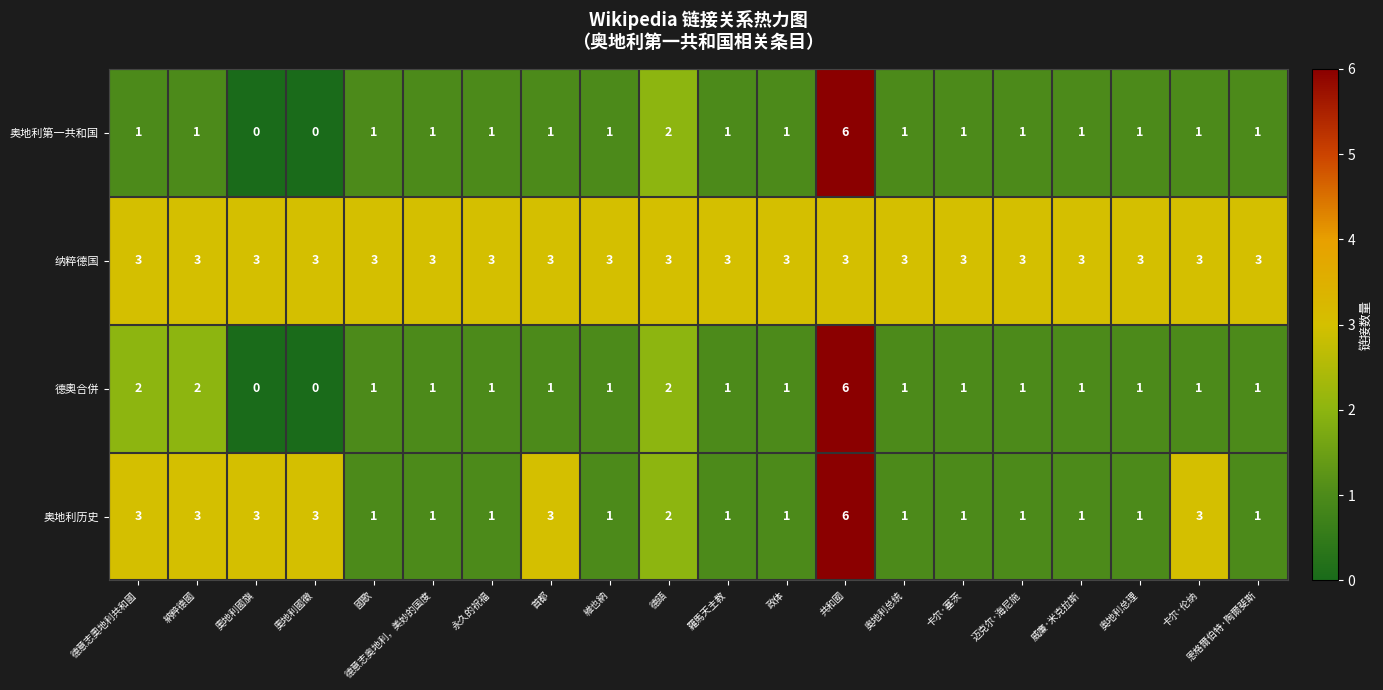

At which category is the sum across all series the highest?

共和國